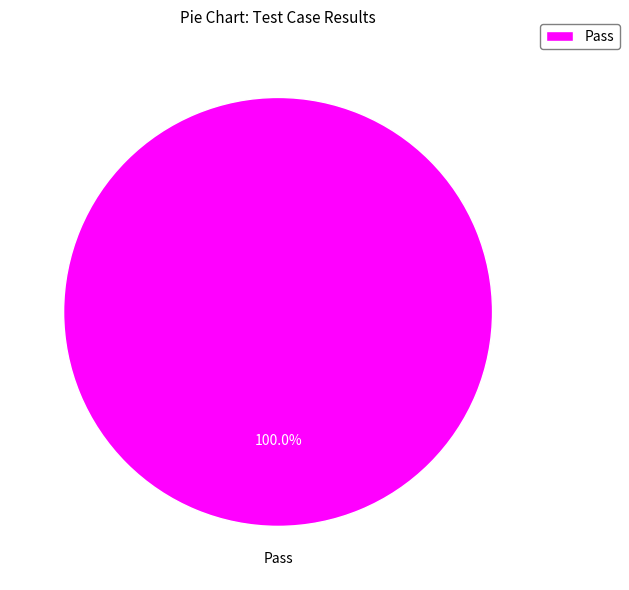

What is the majority slice?

Pass